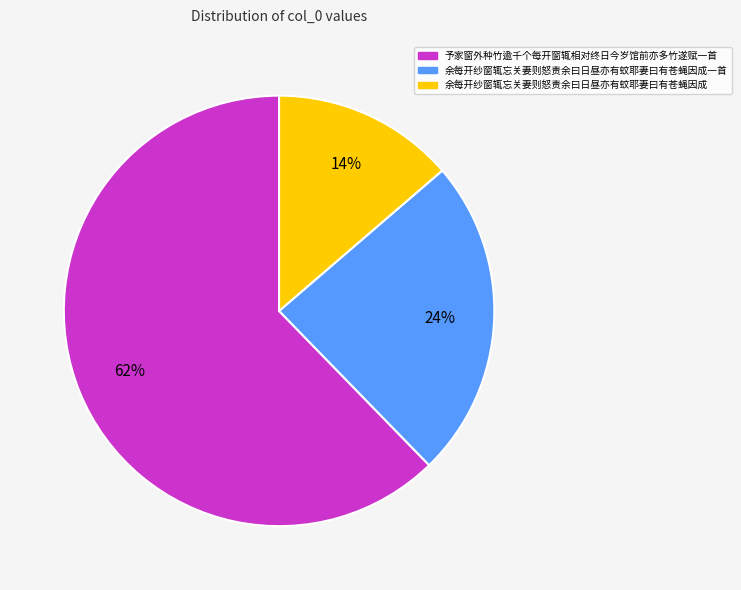

What percentage is the 予家窗外种竹逾千个每开窗辄相对终日今岁馆前亦多竹遂赋一首 slice, to the nearest percent?

62%